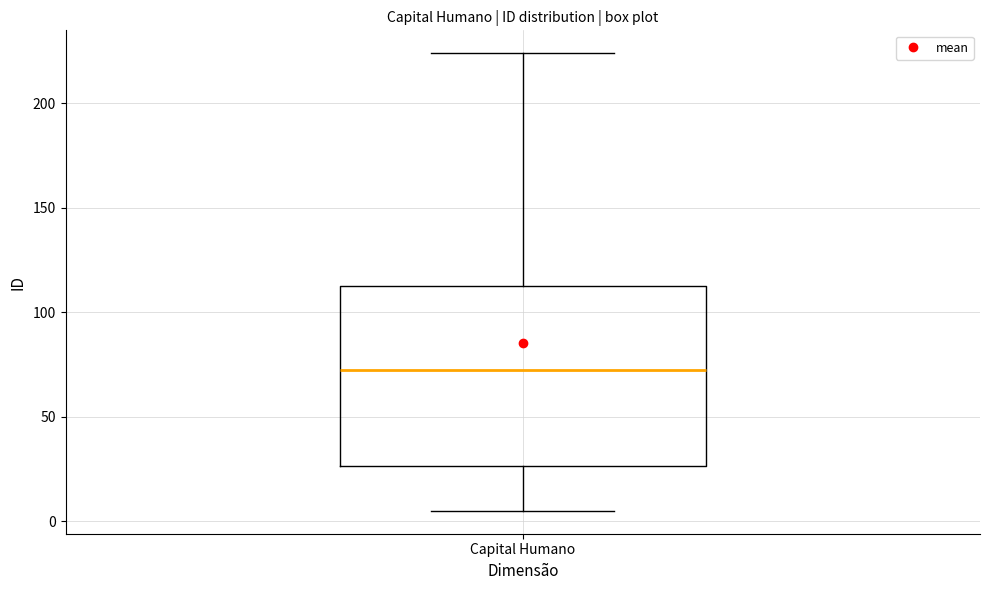

Transcribe this box plot: give where the median line is, the range the box spans, and where the two whiskers end, as read against the y-axis. The values are not printed on the chart, so give them approximately, as read against the axis.

median 75, box 25 to 115, whiskers 5 to 225